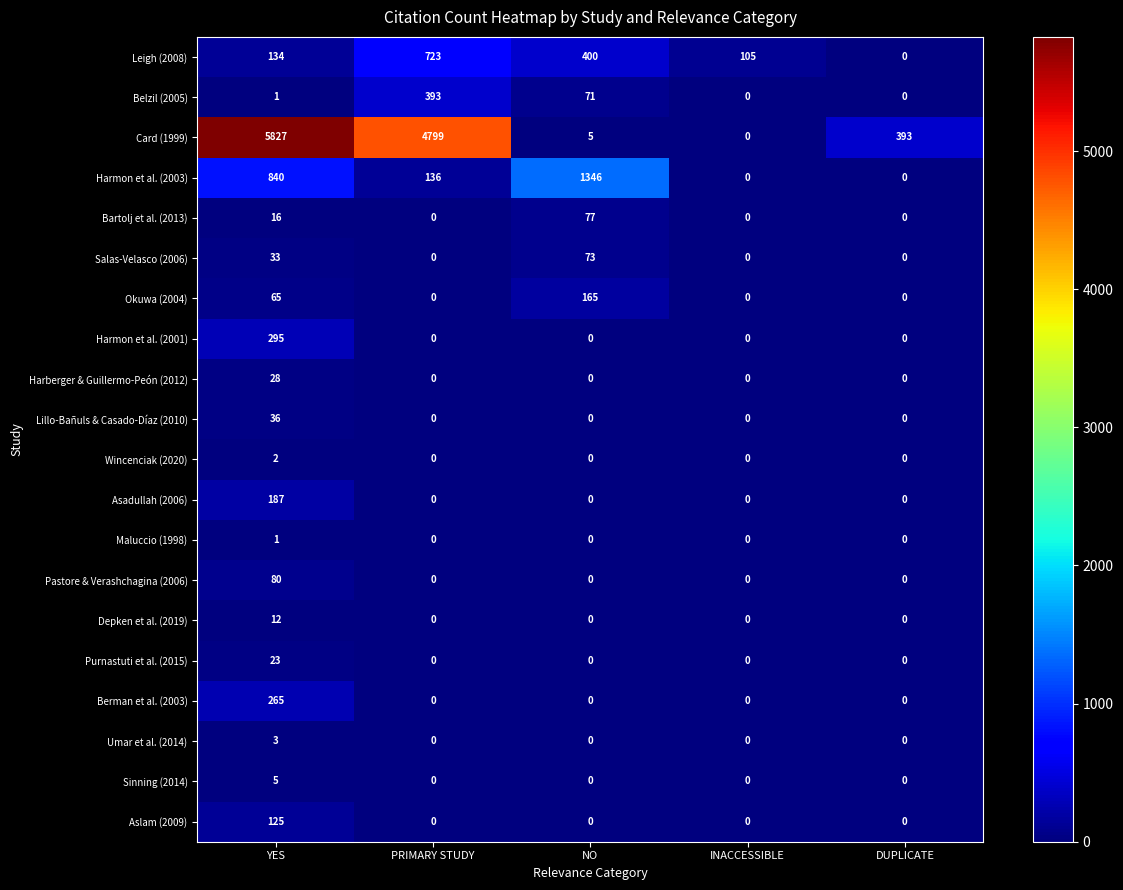

Which category has the highest value in the Umar et al. (2014) series?

YES